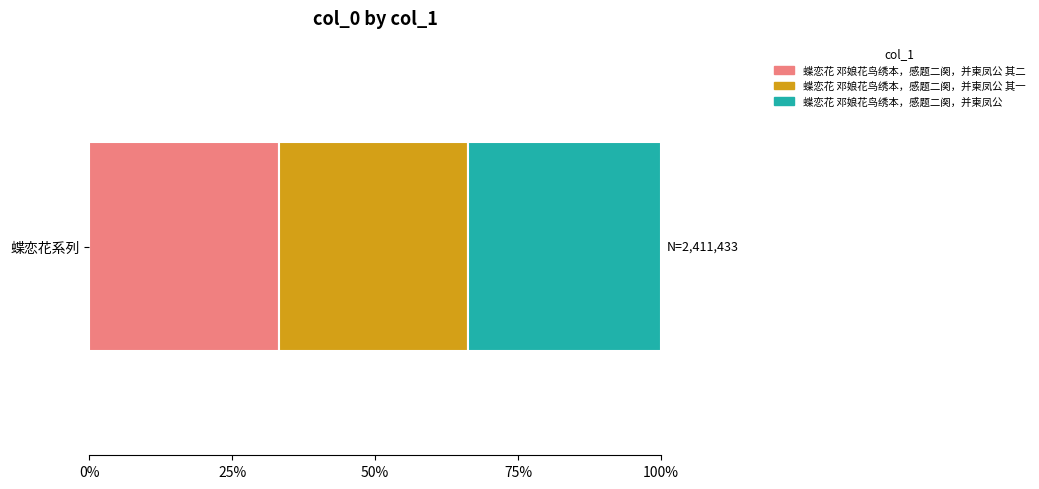

How many series are shown in this chart?

3